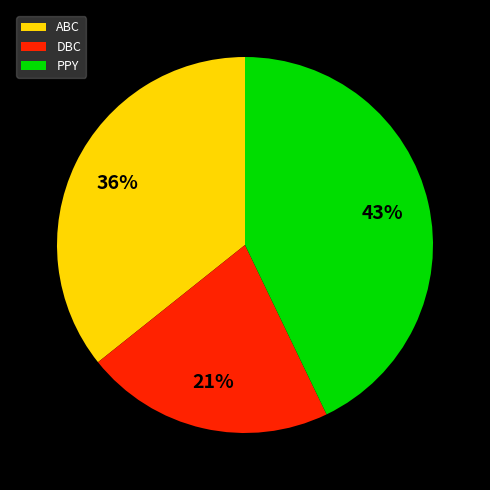

Is there a majority slice in this chart?

No